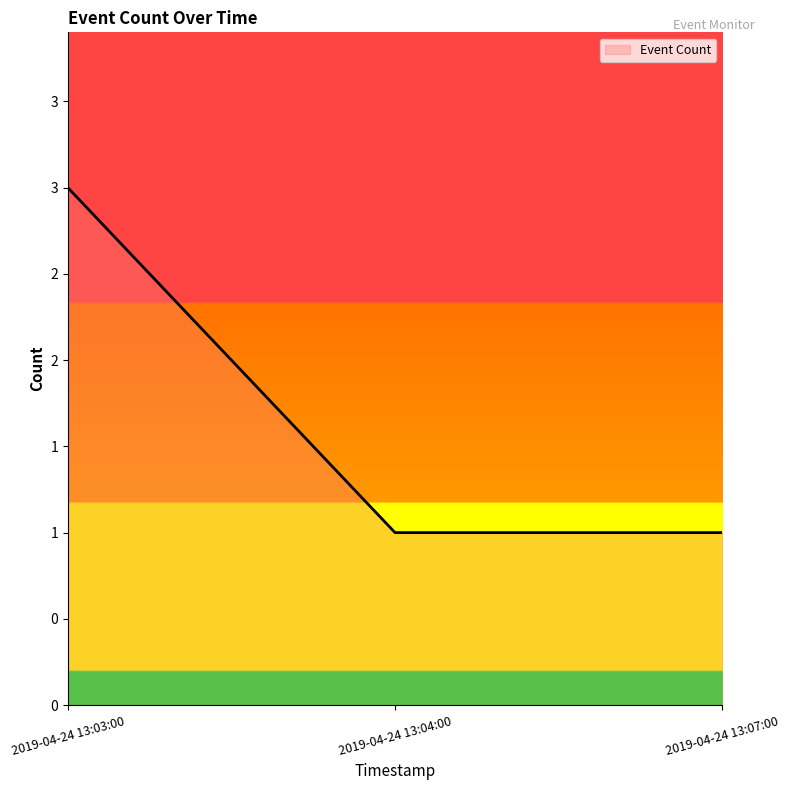

Does the chart have visible grid lines?

No